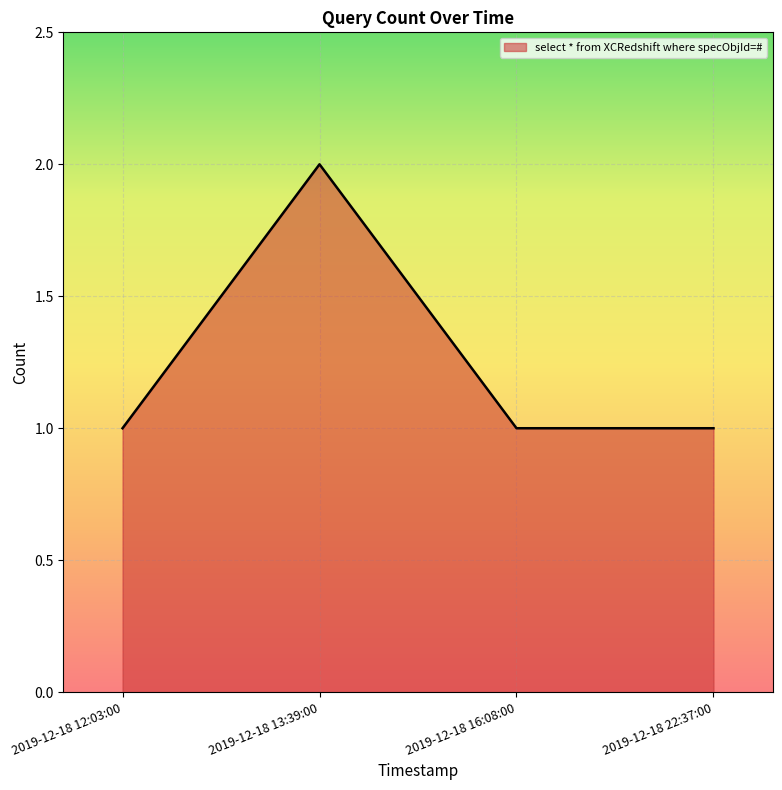

How many lines are shown in the chart?

1